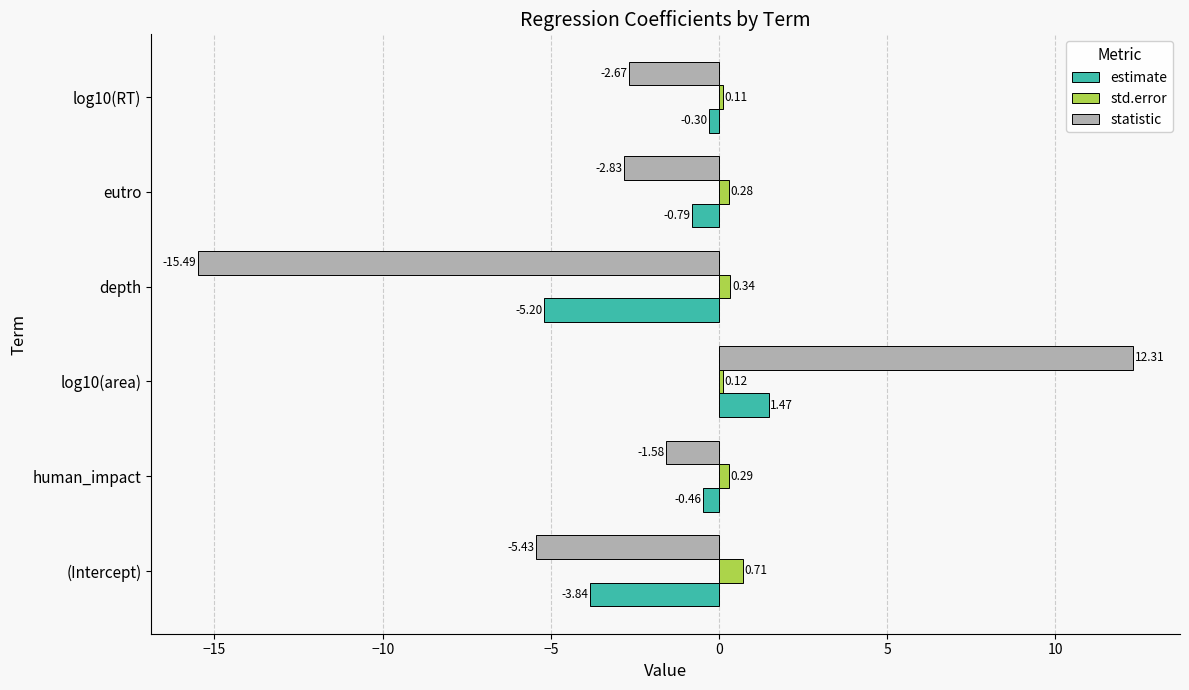

At how many categories does at least one series exceed -5?

6